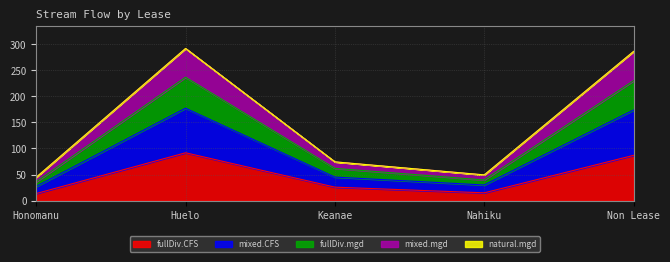

What is the minimum value for fullDiv.CFS?

13.6